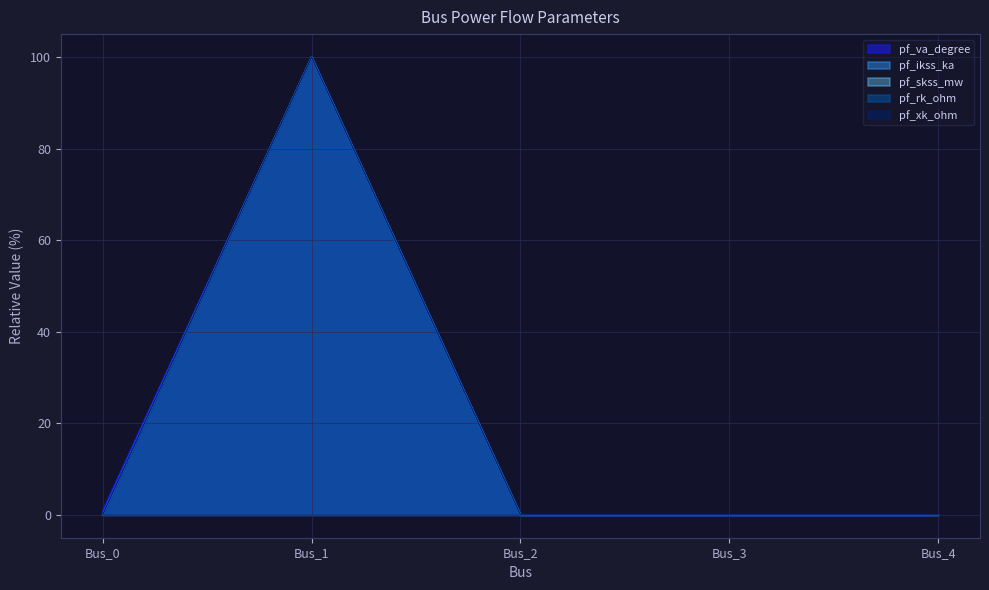

What is the maximum value for pf_va_degree?

100.0